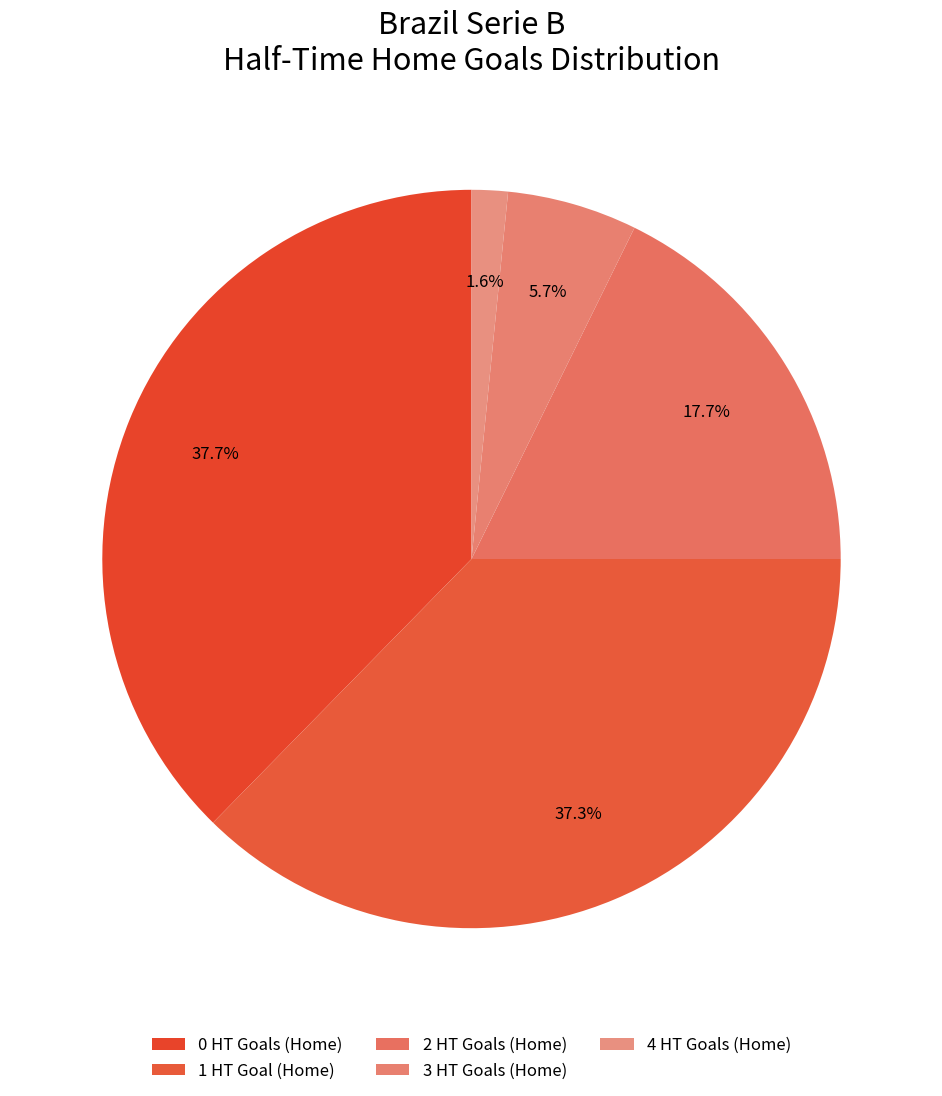

How many slices are in this pie chart?

5